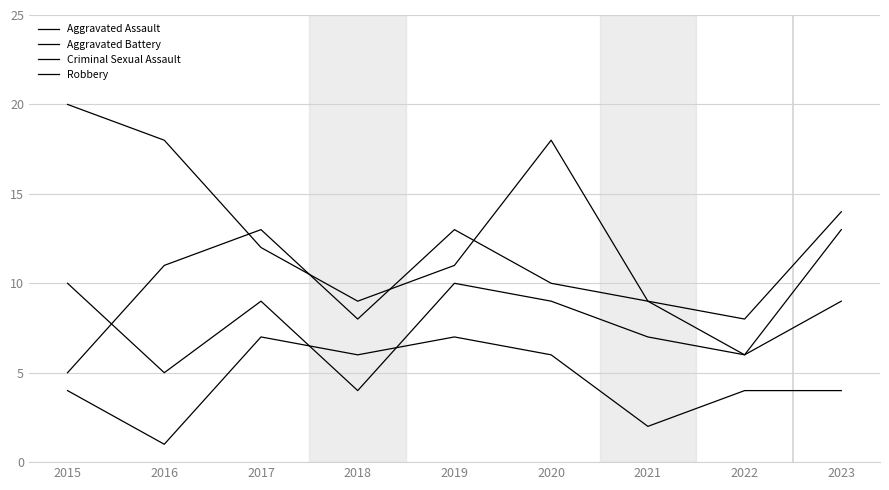

Does the chart have visible grid lines?

Yes